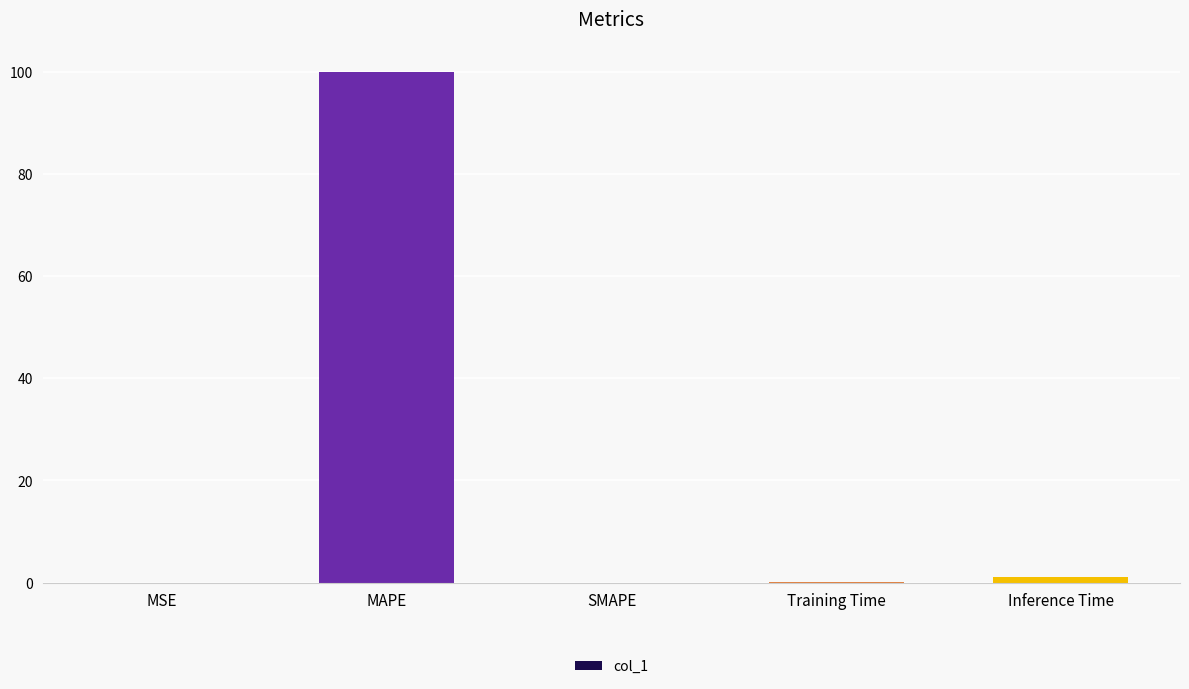

Which label corresponds to the largest value in the chart?

MAPE